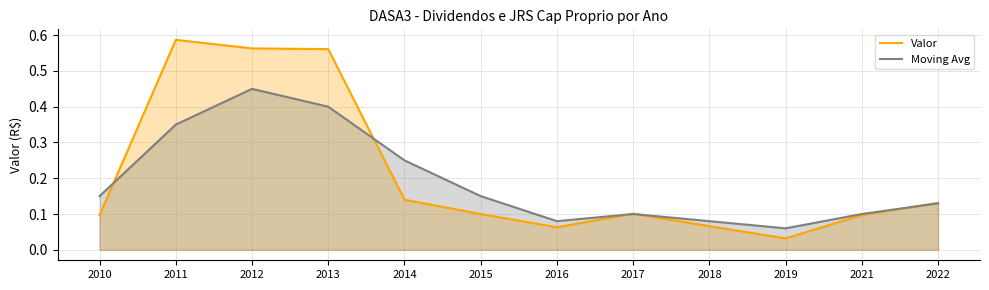

What is the difference between the Moving Avg values at 2018 and 2012?

0.4